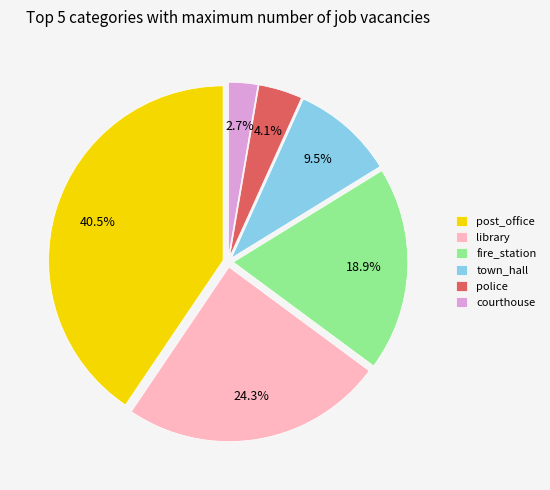

Count the number of slices in the pie.

6